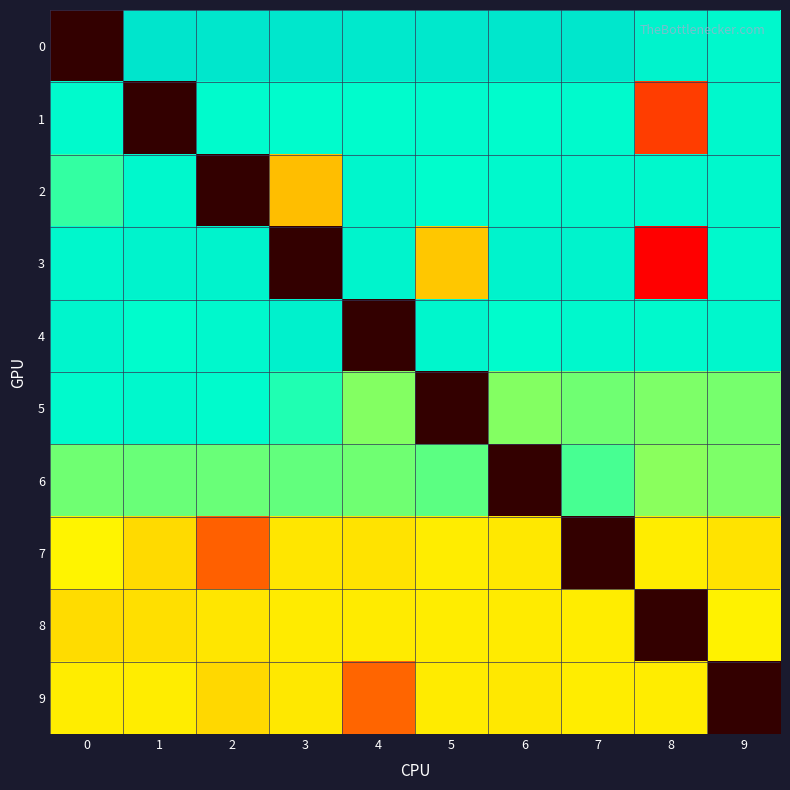

What is the spread (max minus min) of values at 1?

138.9